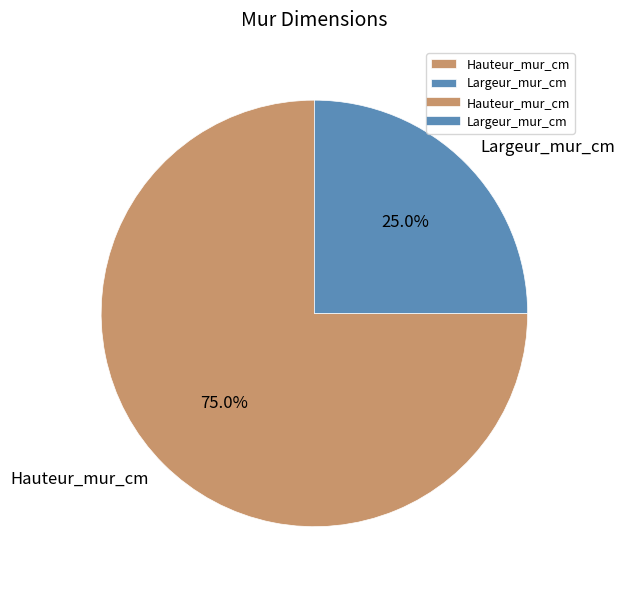

Is the sum of Hauteur_mur_cm and Largeur_mur_cm greater than half?

Yes